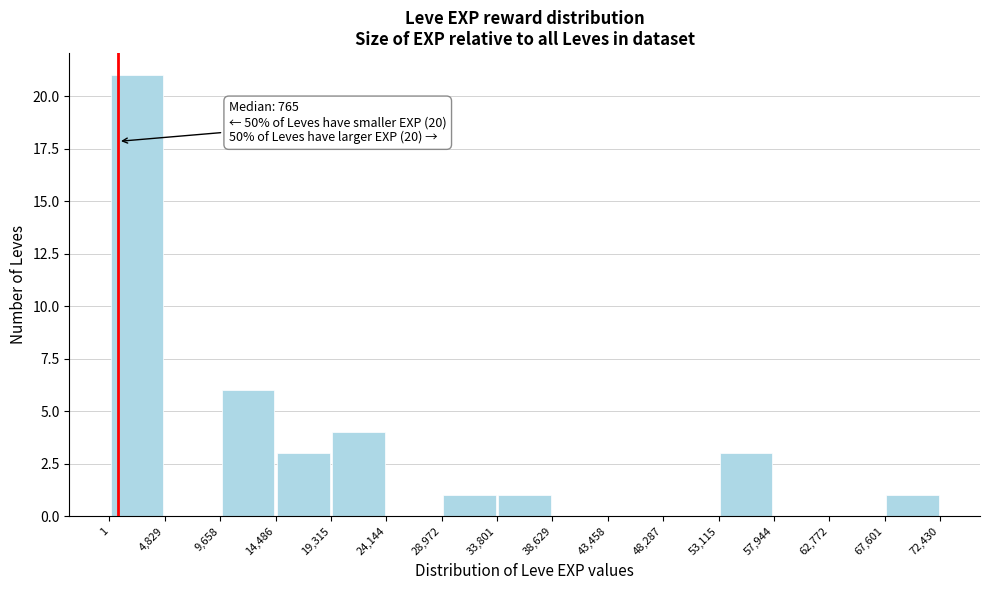

Which range on the x-axis has the tallest bar?

1 to 4,829